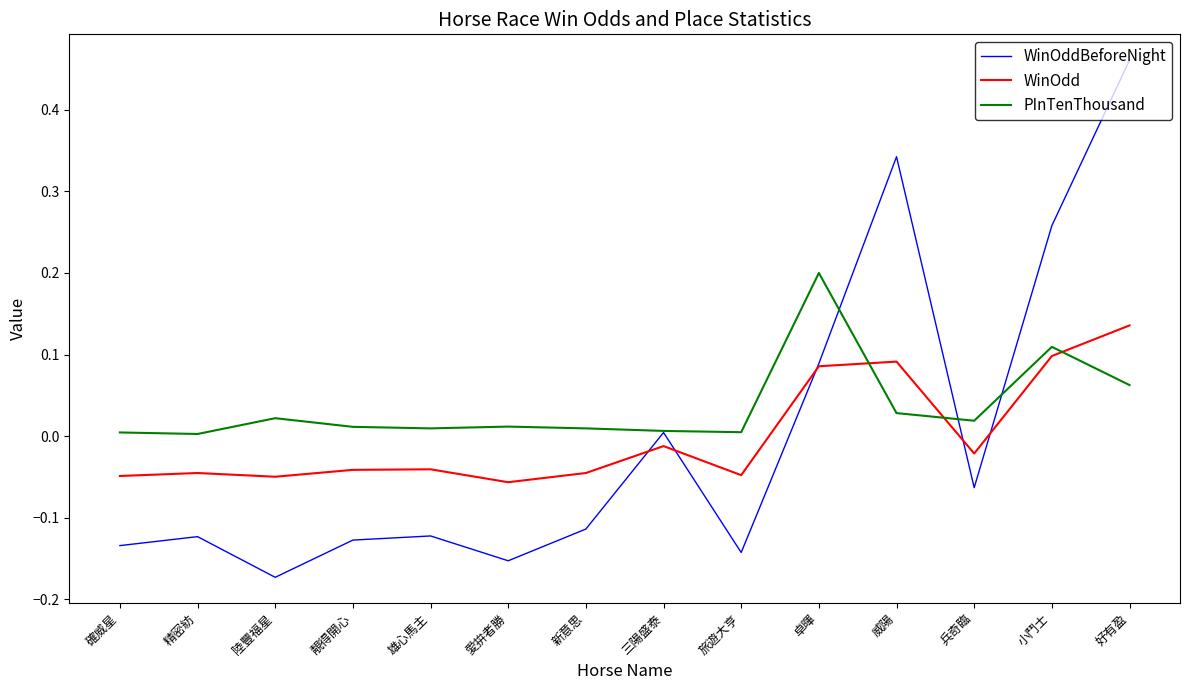

The value of PInTenThousand at 精密紡 is 0.0. True or false?

True